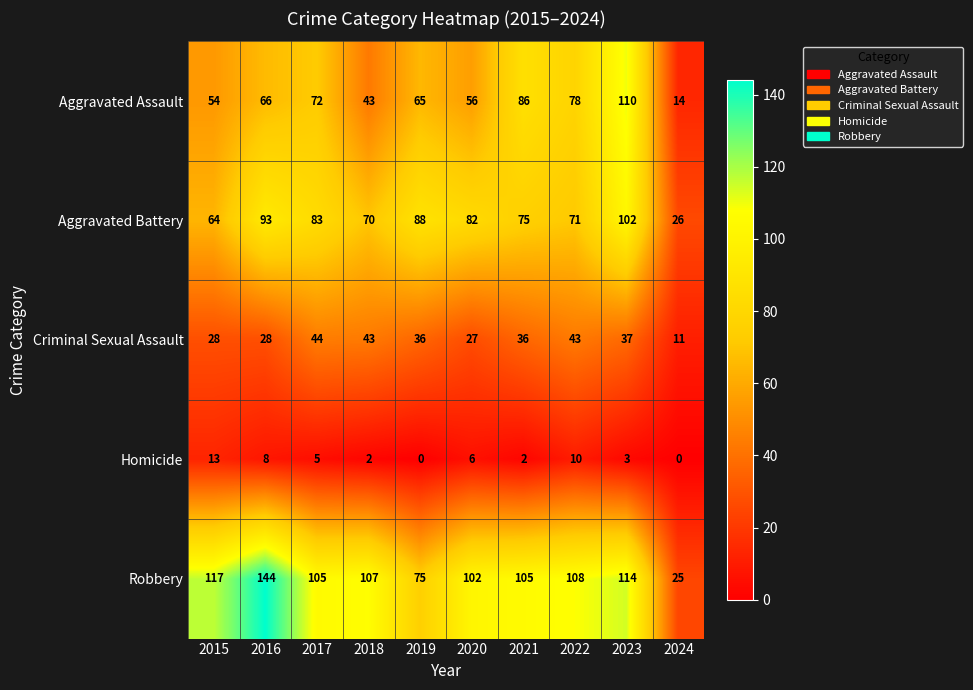

Rank the series at 2017 from highest to lowest value.

Robbery, Aggravated Battery, Aggravated Assault, Criminal Sexual Assault, Homicide